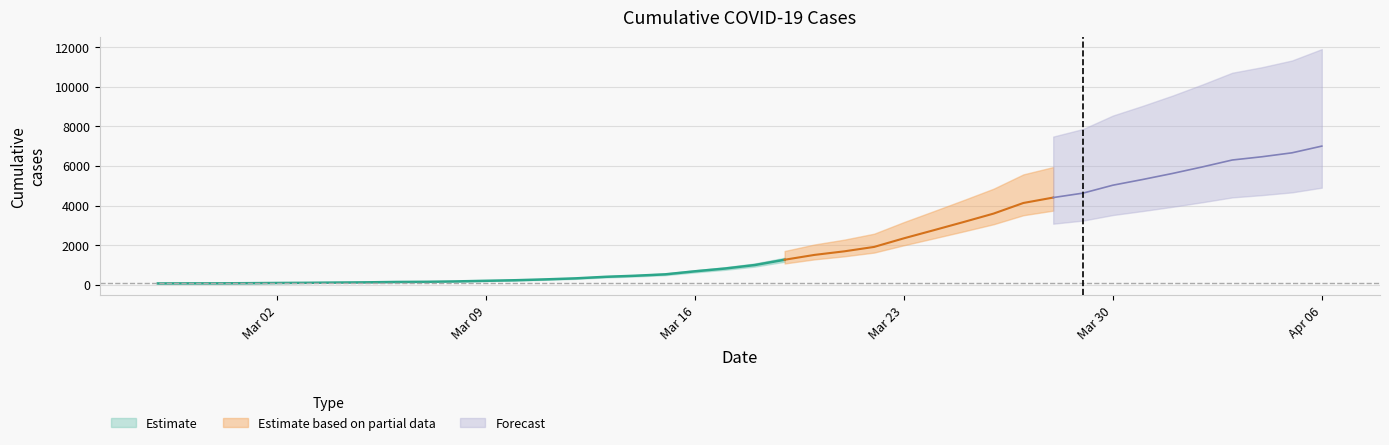

What is the difference between the values at 2020-04-05 and 2020-03-06?

6526